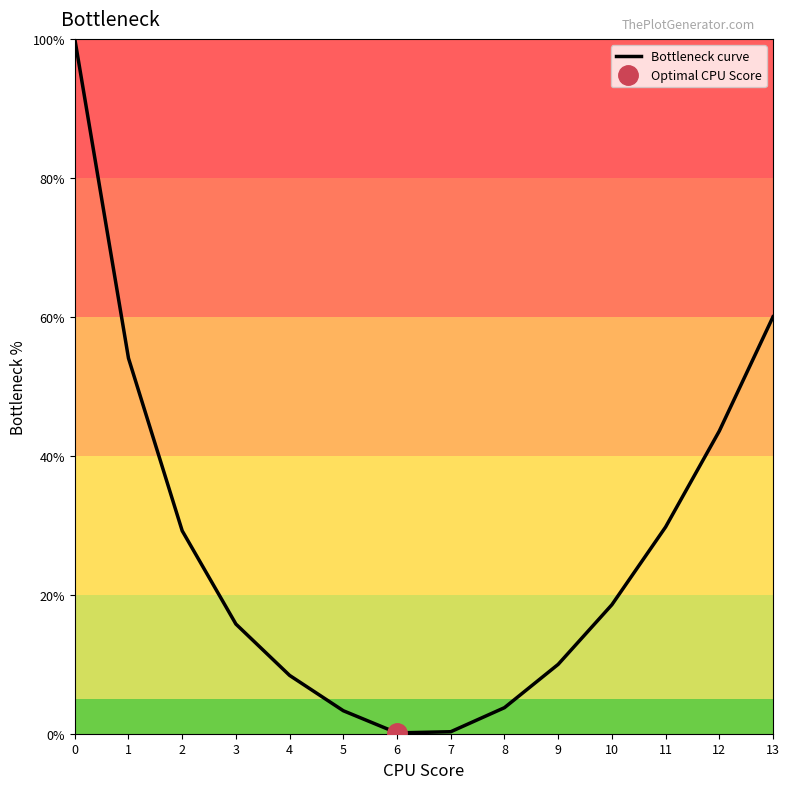

Where is the first local minimum?

6